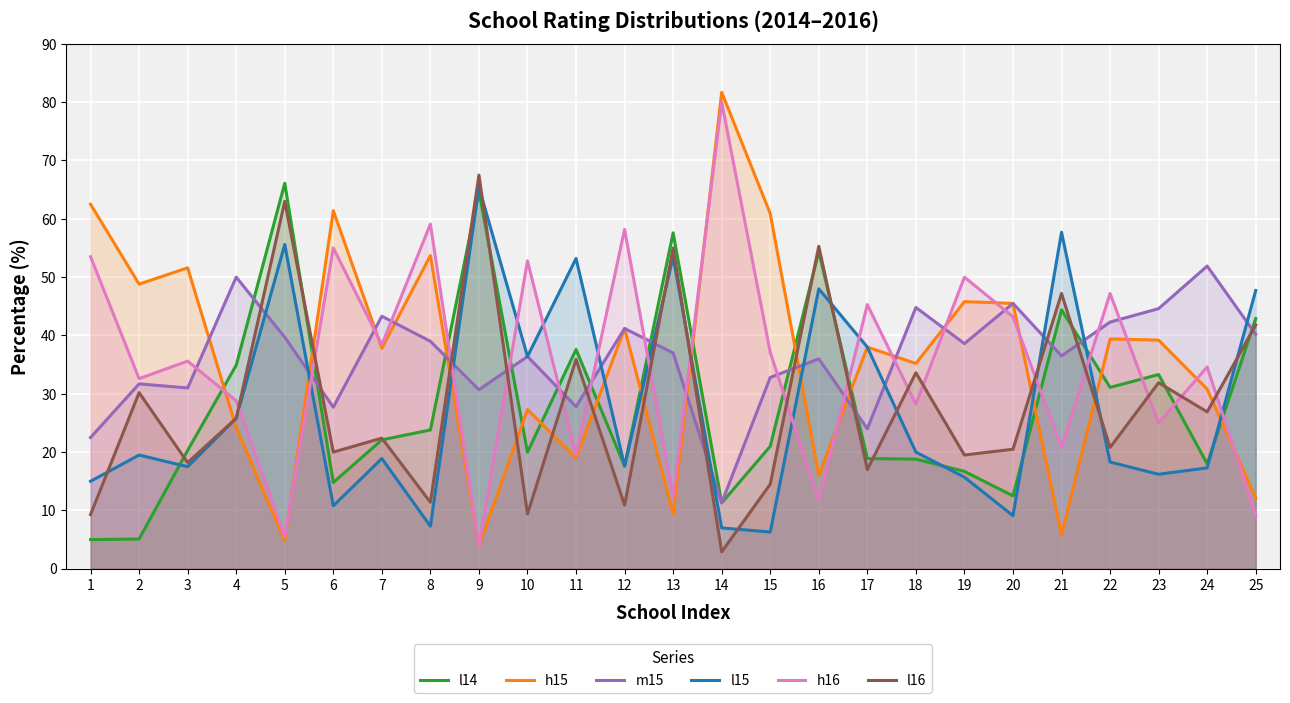

At which label does h15 reach its peak?

14